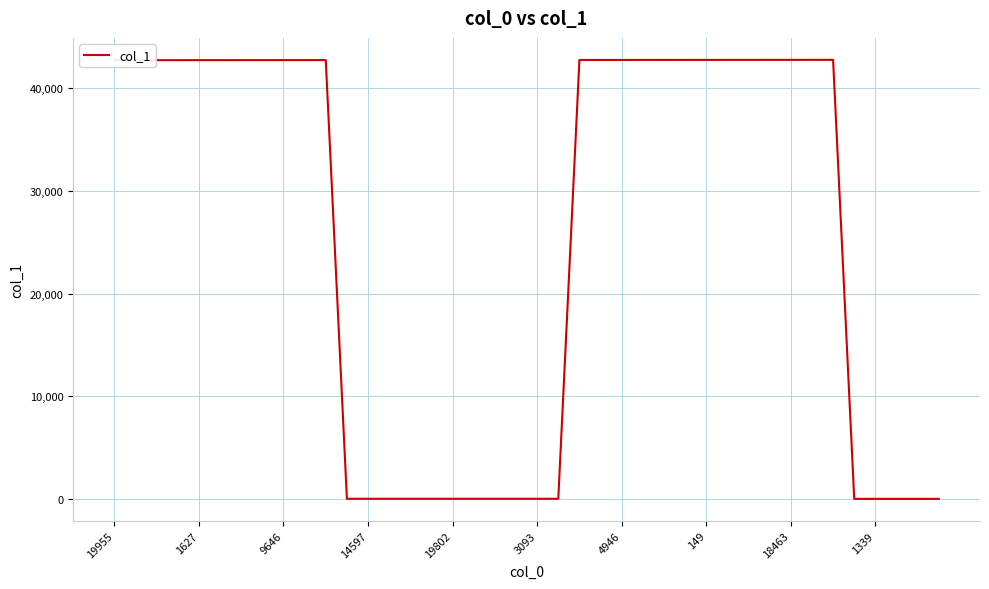

Does the chart have visible grid lines?

Yes